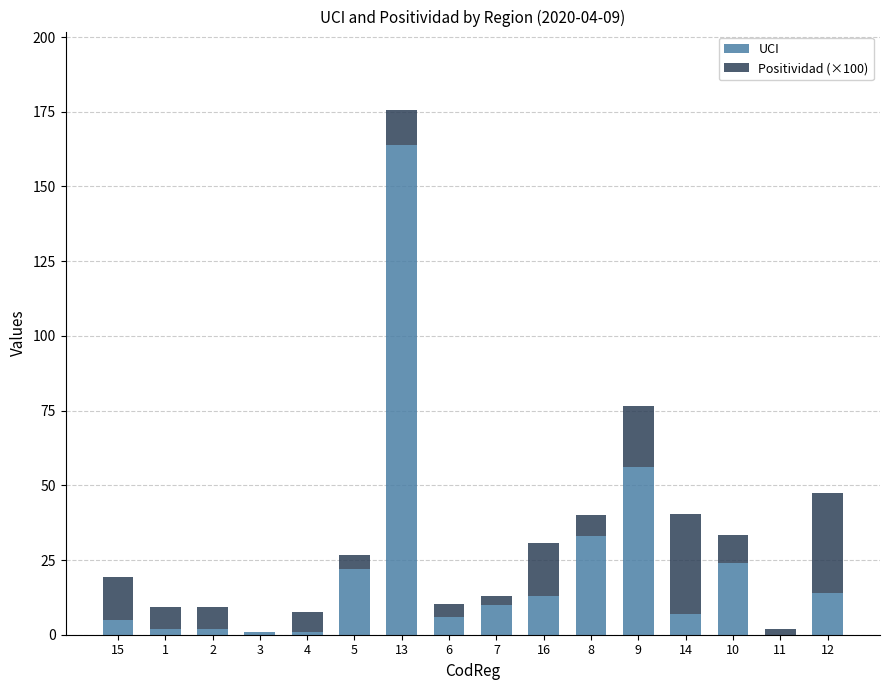

At which label is UCI closest to 82?

9